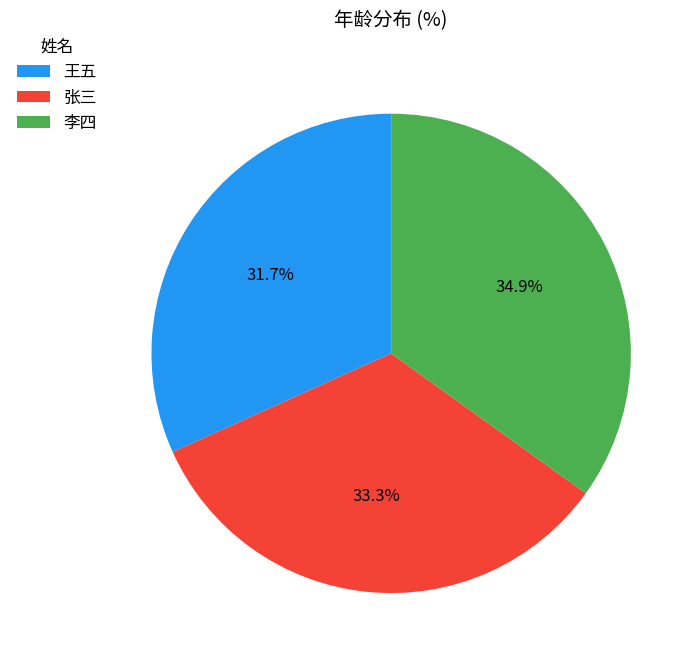

How many segments does this pie chart have?

3